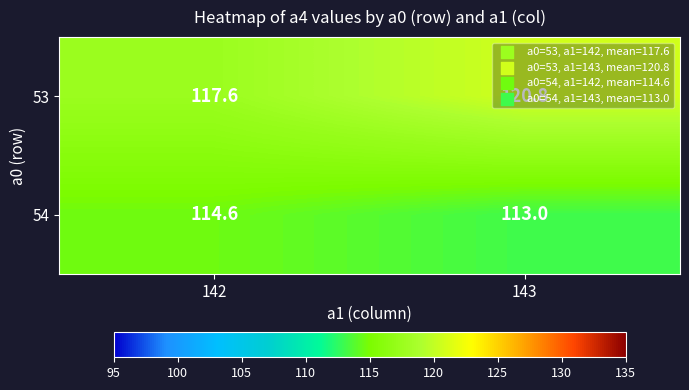

At 143, list the series in order from smallest to largest.

54, 53